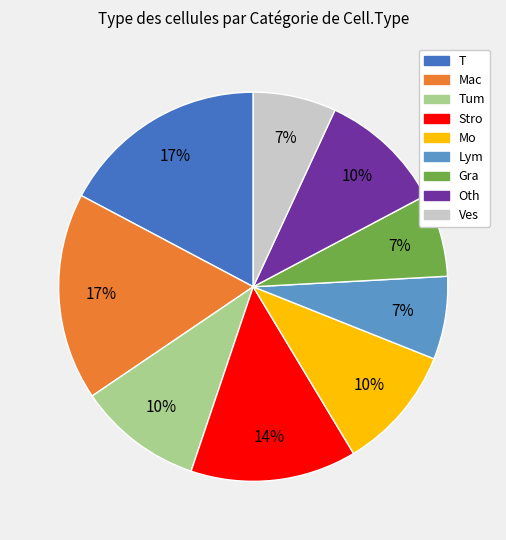

To the nearest percent, what percentage of the pie is Tum?

10%